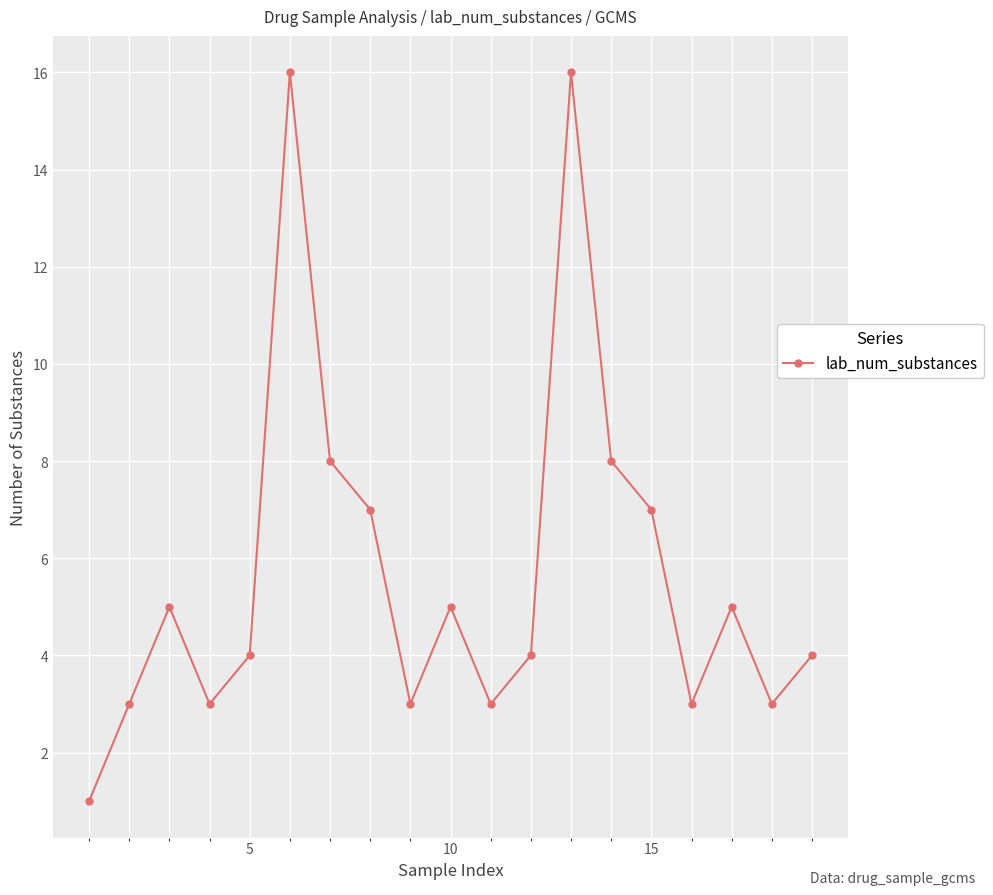

How many series are shown in this chart?

1